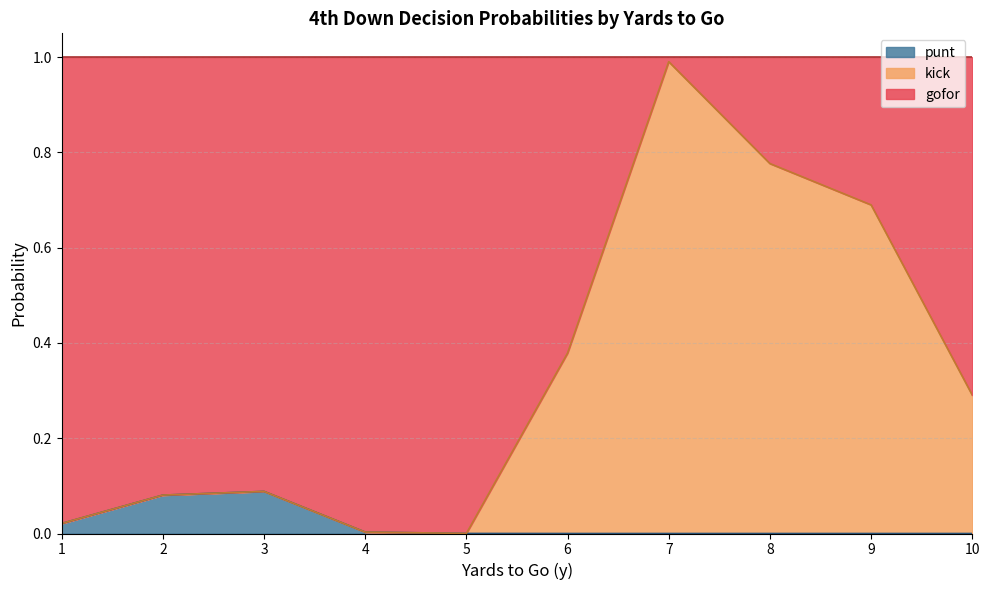

True or false: kick and gofor cross at least once.

True